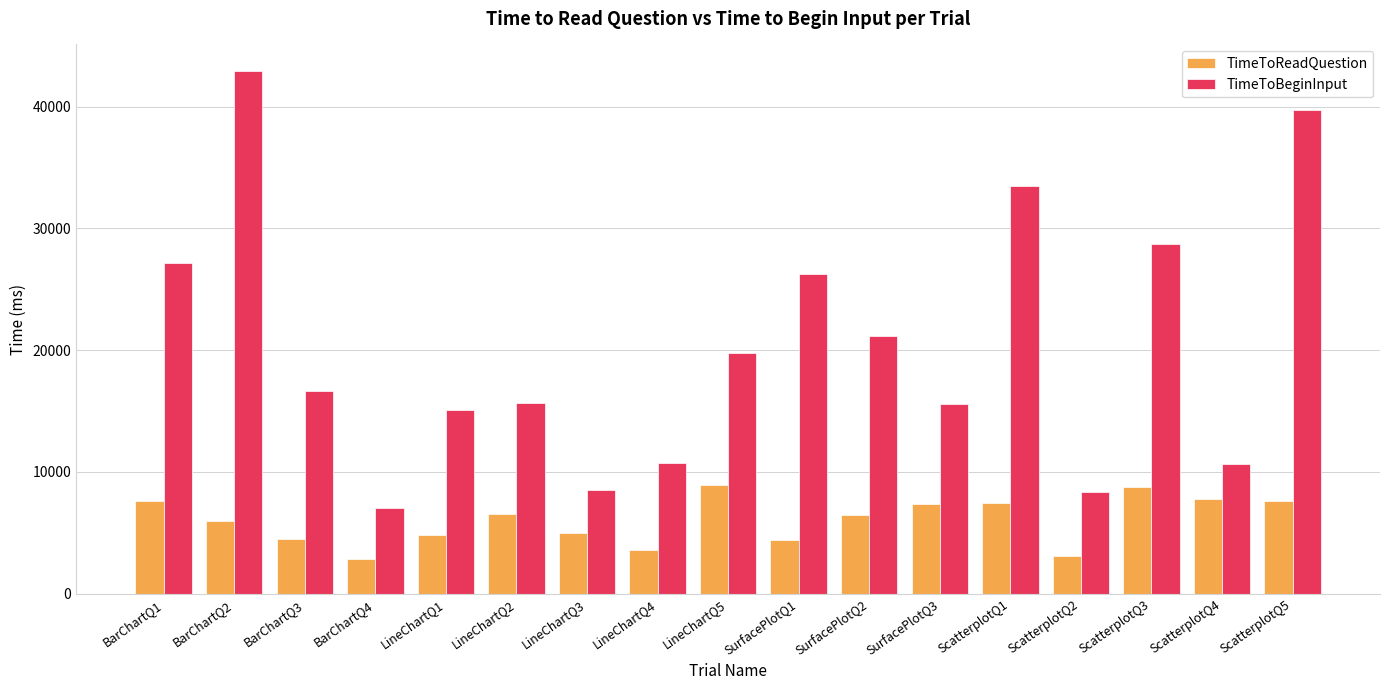

What is the value of the TimeToReadQuestion bar at the 14th from the left?

3094.8